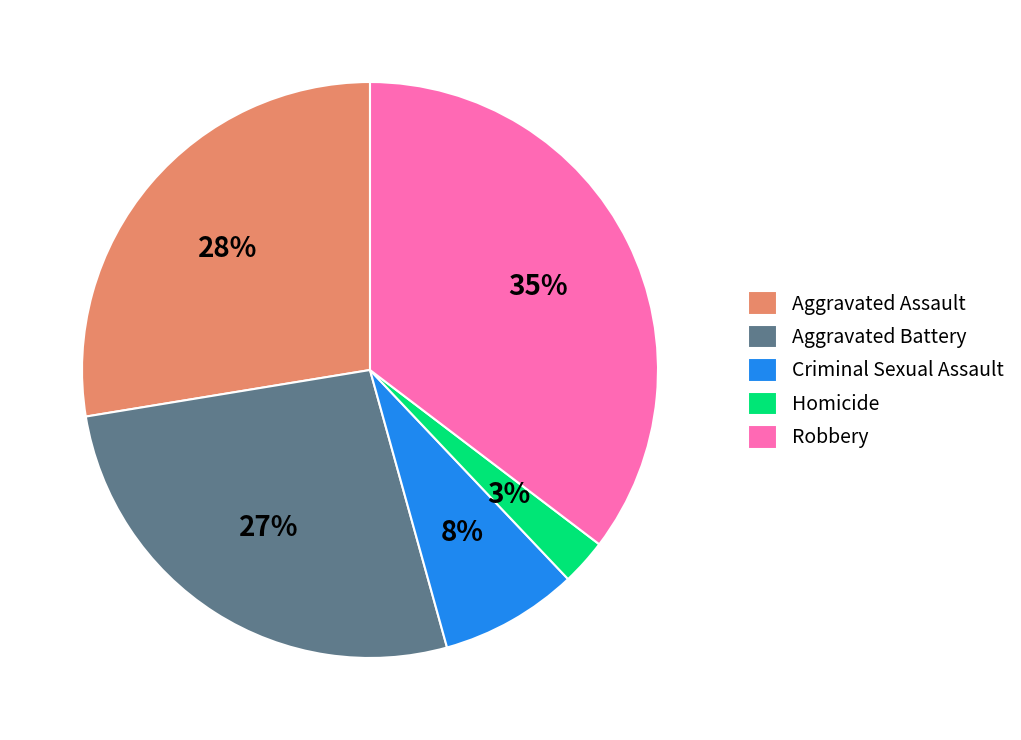

Is there any slice that represents more than half of the pie?

No